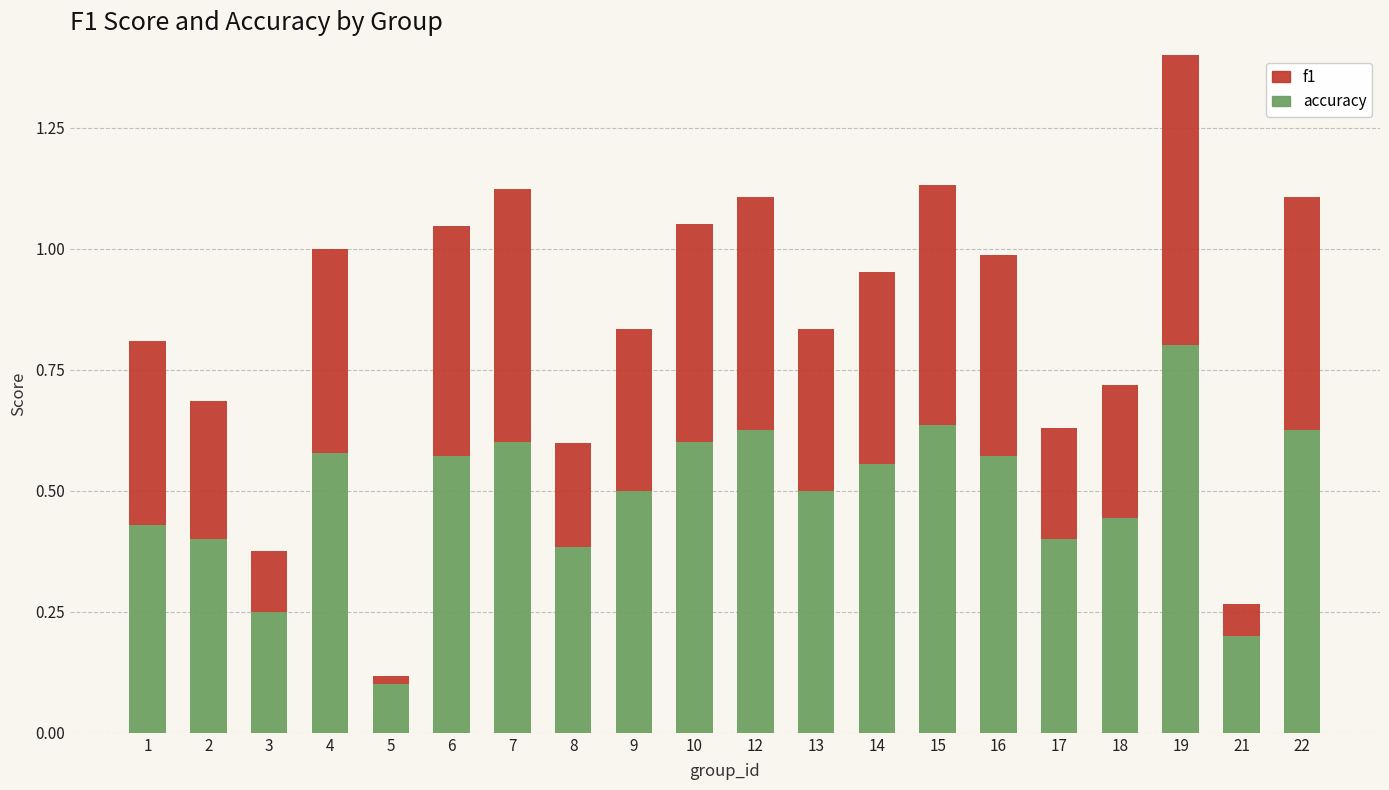

The f1 series shows 0.2 at 15. True or false?

False